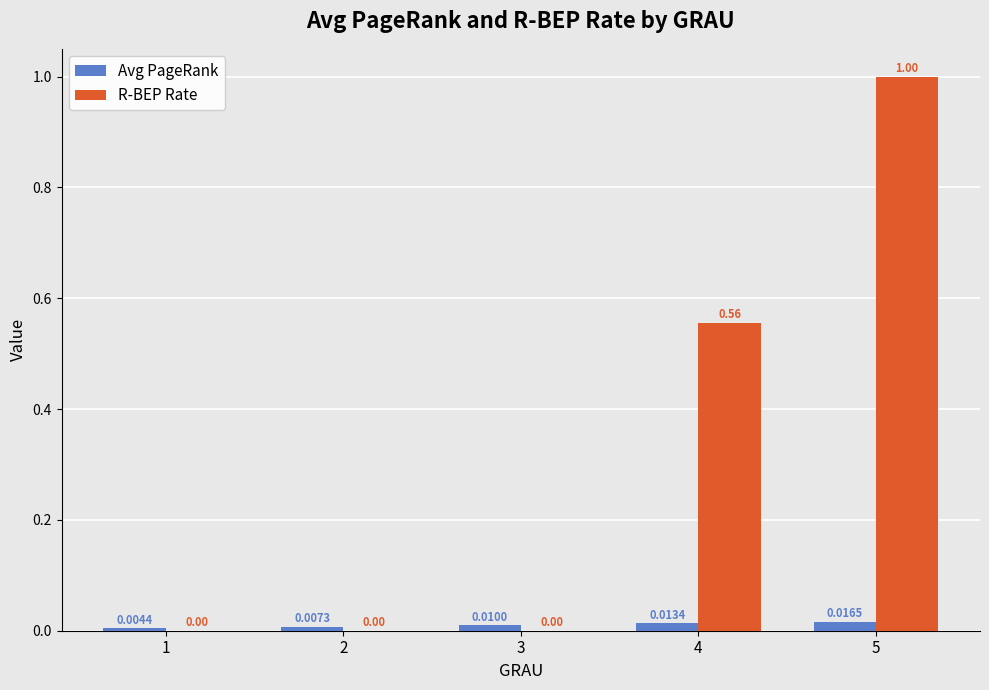

How many data points in R-BEP Rate are above 0?

2